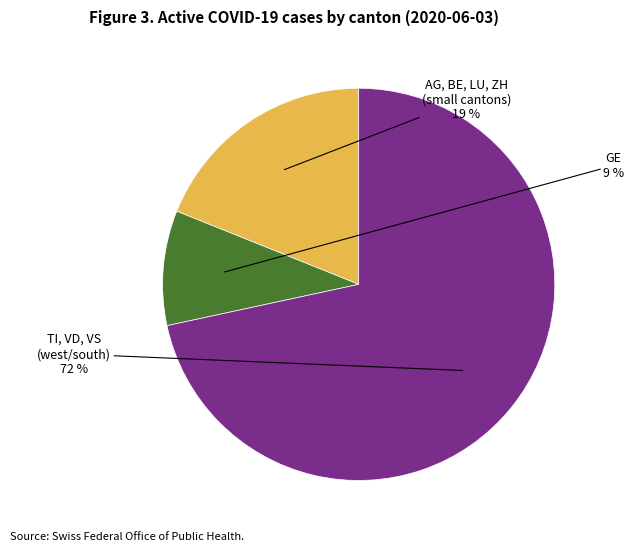

Is there any slice that represents more than half of the pie?

Yes